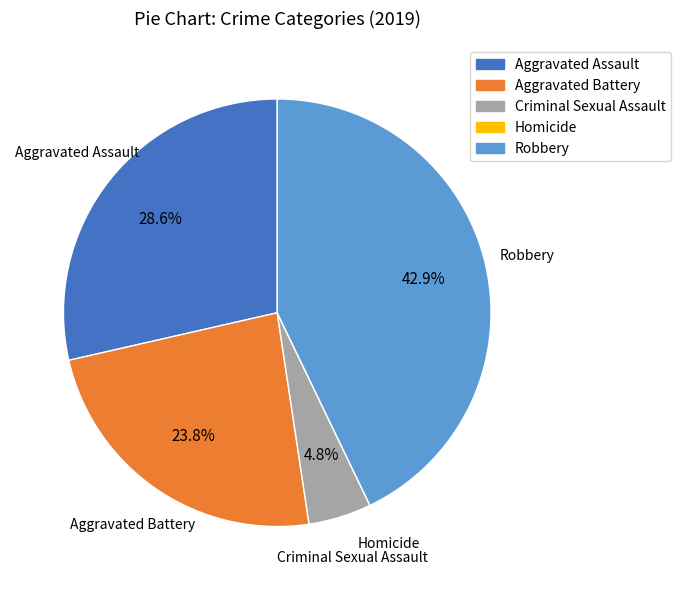

What percentage is the Robbery slice, to the nearest percent?

43%